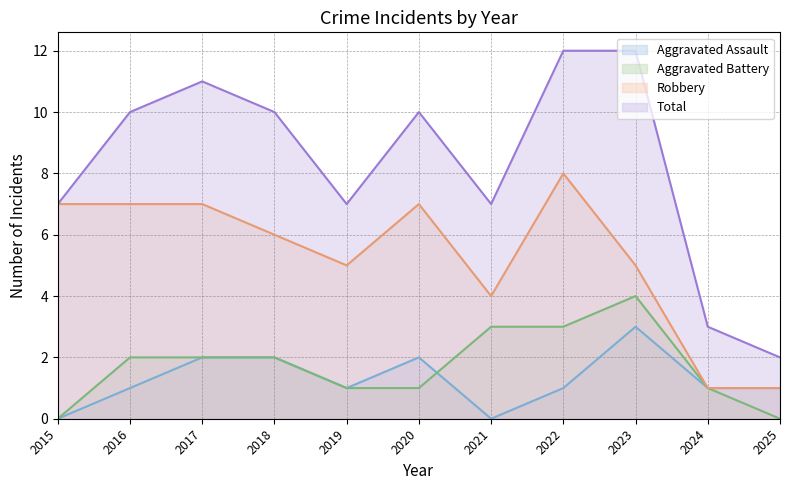

Reading right to left, list all the values displayed in this chart.

Aggravated Assault: 1	1	3	1	0	2	1	2	2	1	0
Aggravated Battery: 0	1	4	3	3	1	1	2	2	2	0
Robbery: 1	1	5	8	4	7	5	6	7	7	7
Total: 2	3	12	12	7	10	7	10	11	10	7